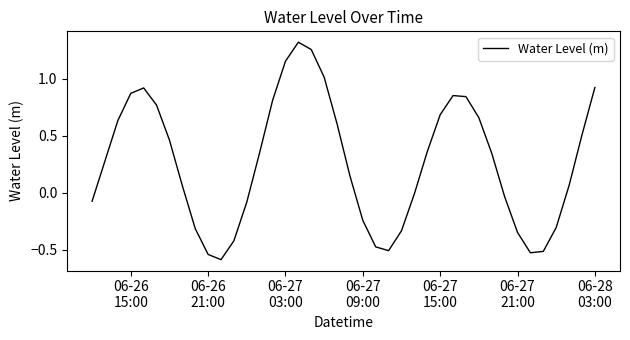

What is the smallest value displayed?

-0.6